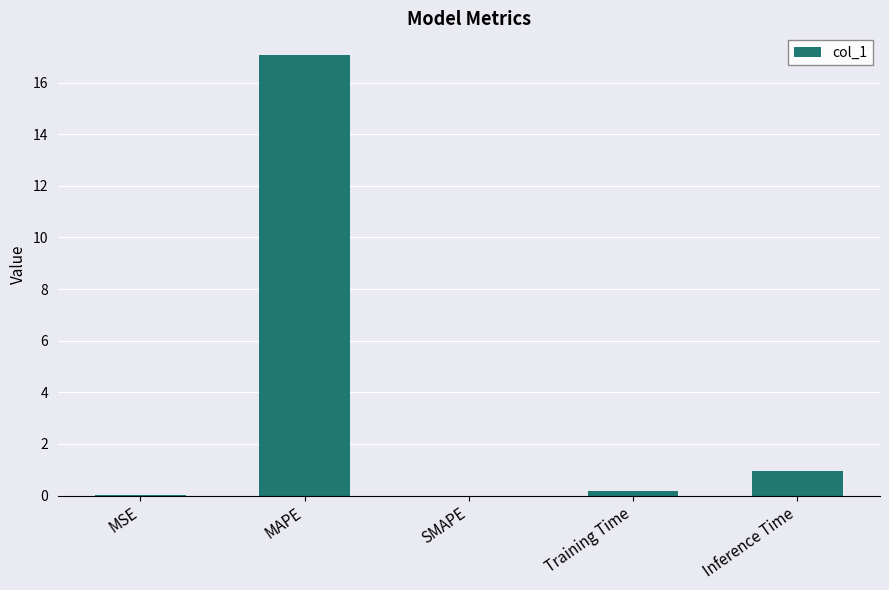

Which label corresponds to the largest value in the chart?

MAPE